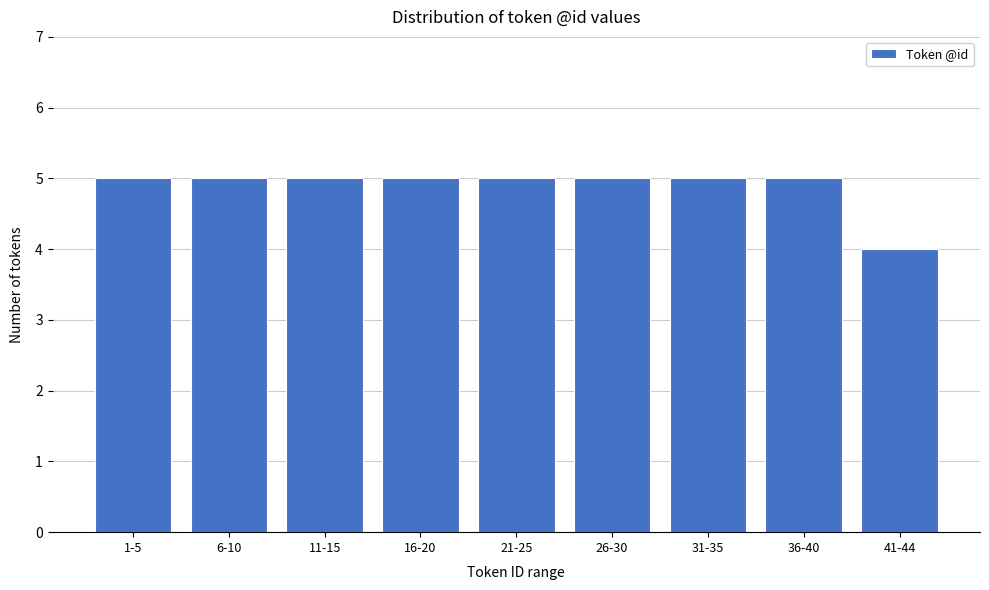

Reading left to right, list all the values displayed in this chart.

1-5=5	6-10=5	11-15=5	16-20=5	21-25=5	26-30=5	31-35=5	36-40=5	41-44=4